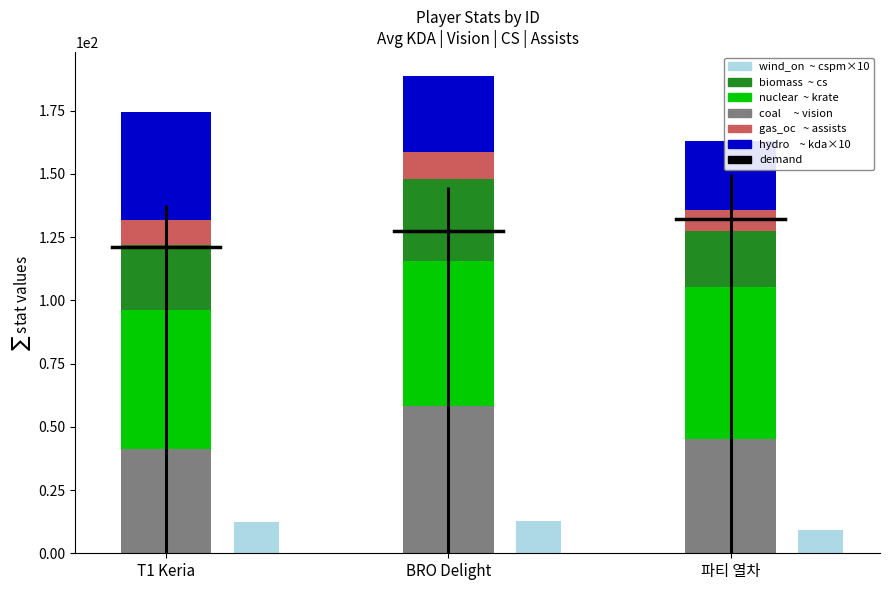

List the series in order of their peak value, highest first.

krate, vision, kda×10, cs, cspm×10, assists